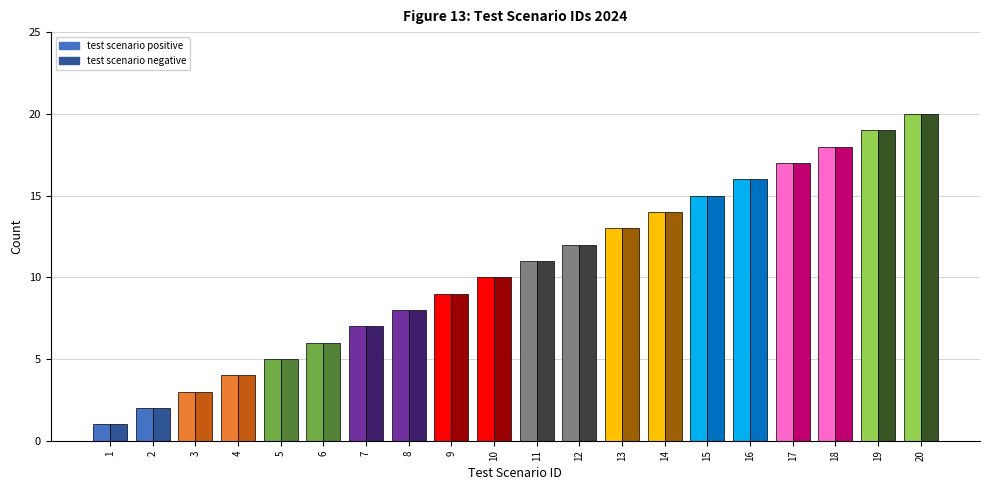

What is the difference between the maximum and minimum values in the test scenario positive series?

19